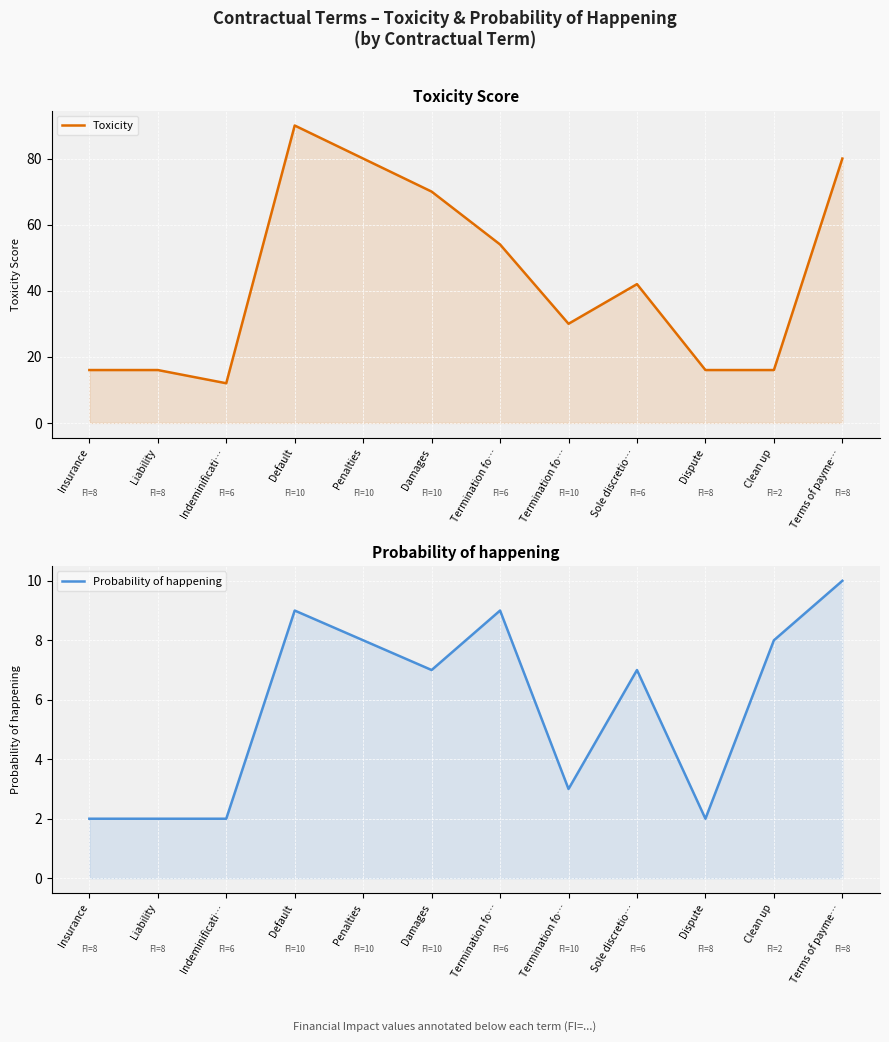

True or false: Probability of happening and Toxicity cross at least once.

False